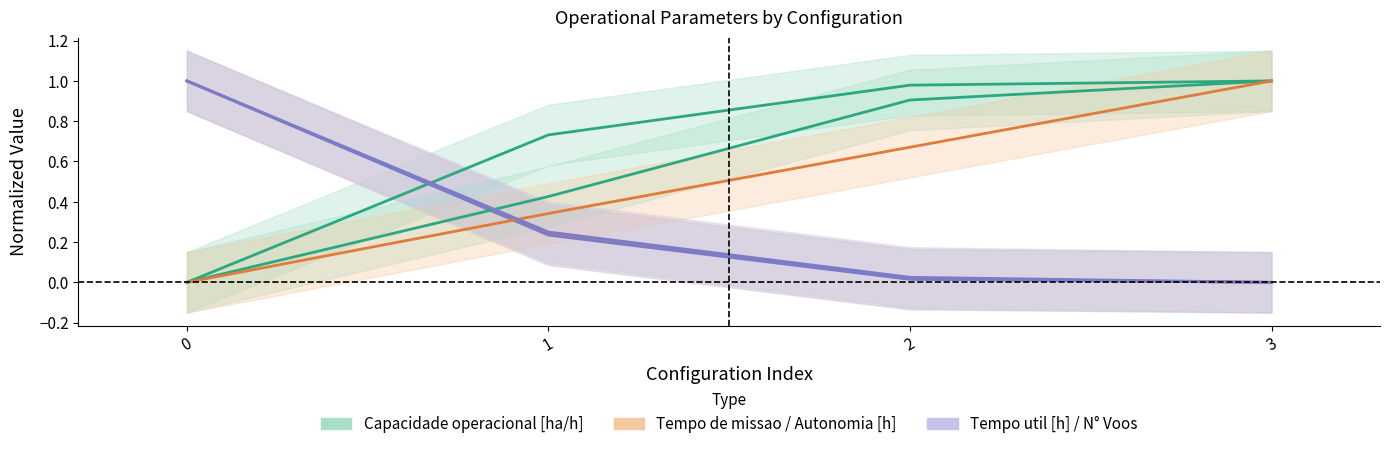

At 3, list the series in order from smallest to largest.

Tempo de missao [h], Tempo util [h], N° Voos, Capacidade operacional [ha/h], Tempo por voo [min], Autonomia Projetada [h]